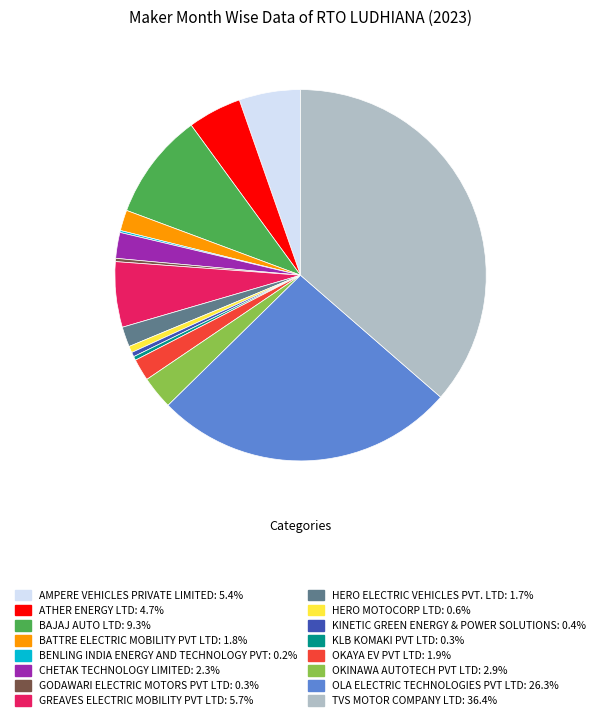

What is the largest slice in the pie chart?

TVS MOTOR COMPANY LTD